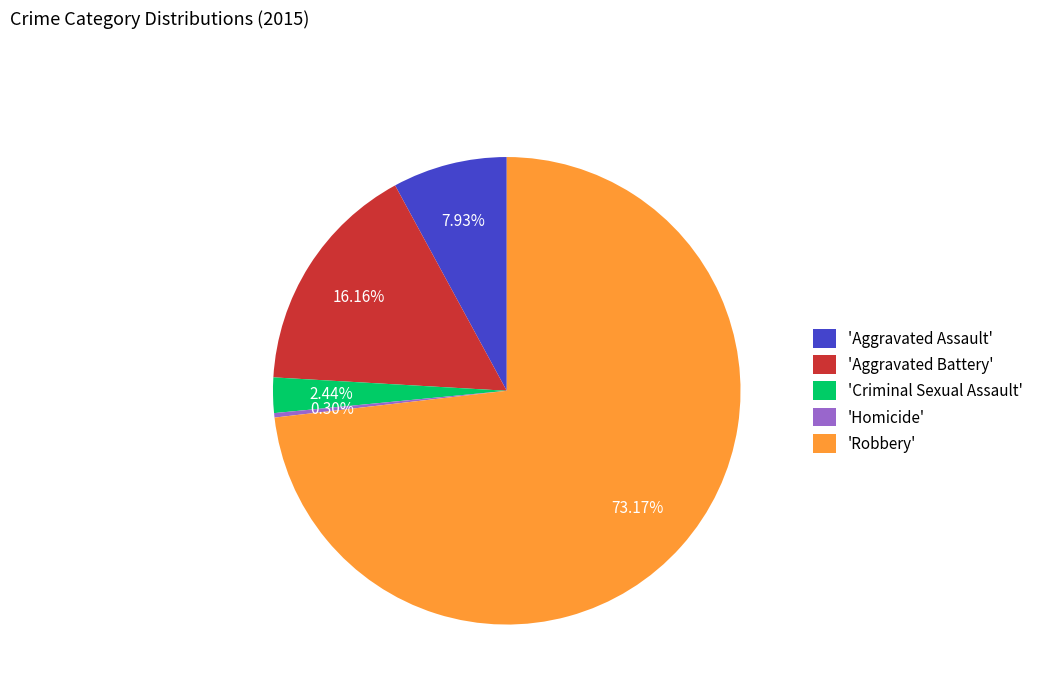

Does any single category account for the majority?

Yes